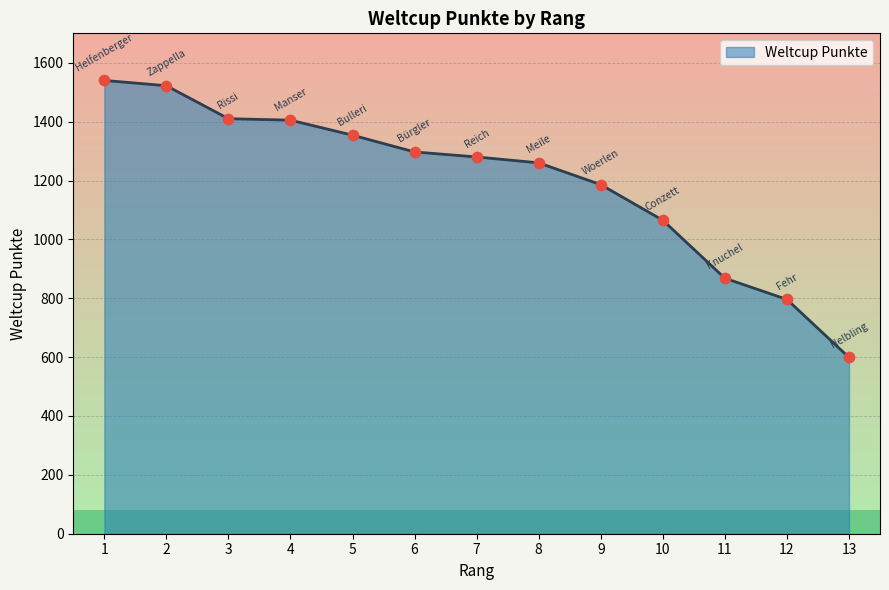

What is the change in value from 1 to 7?

-260